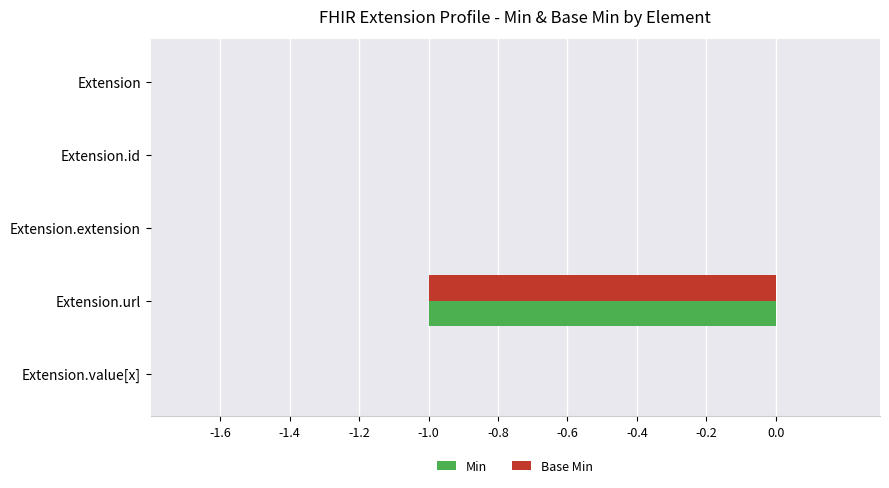

The Min series shows 0 at Extension.id. True or false?

True